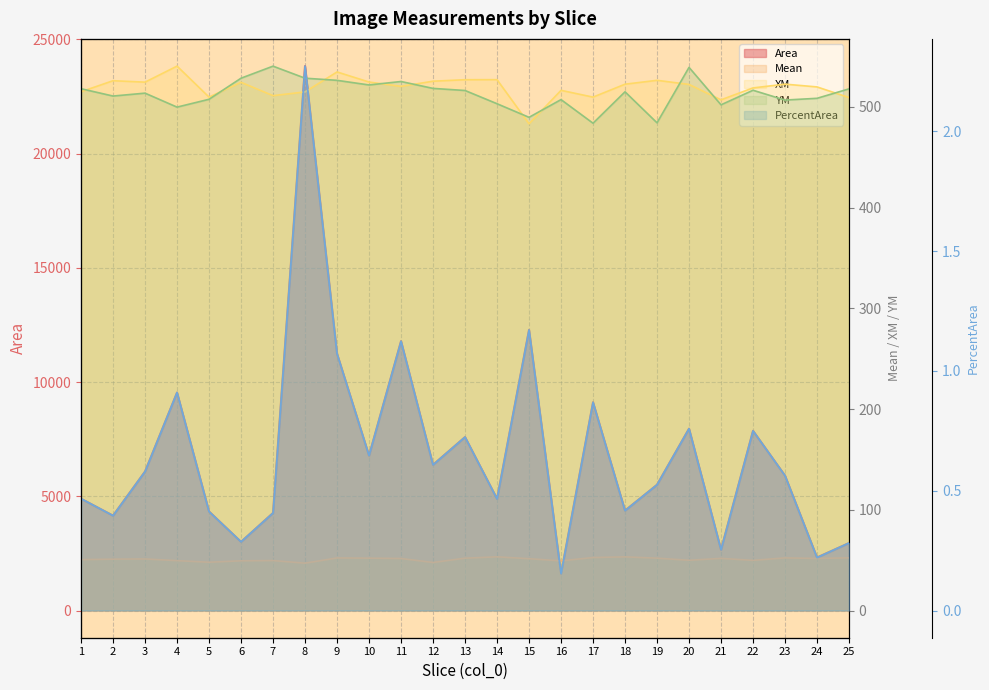

True or false: PercentArea has a value of 1.0 at 12.

False